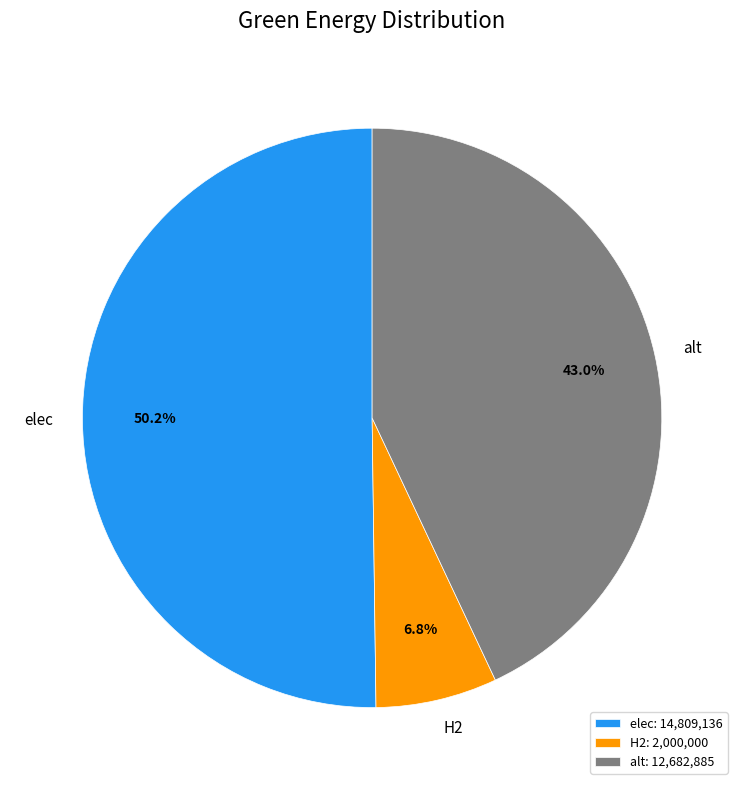

What is the majority slice?

elec